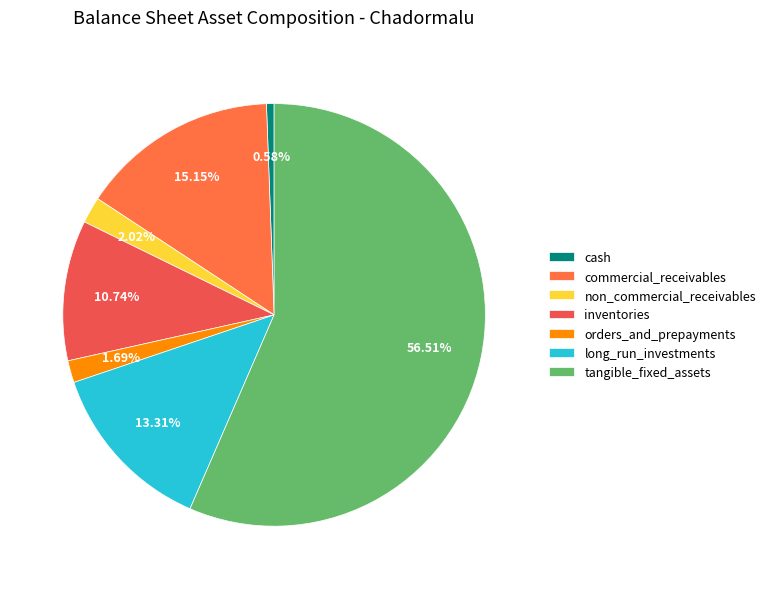

What is the total percentage of orders_and_prepayments and long_run_investments?

15.0%